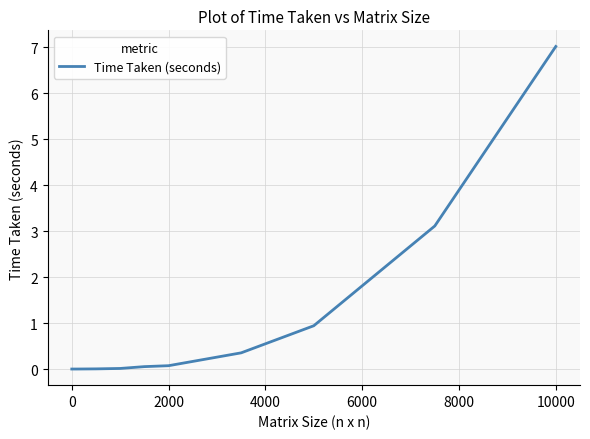

What is the difference between the maximum and minimum values?

7.0